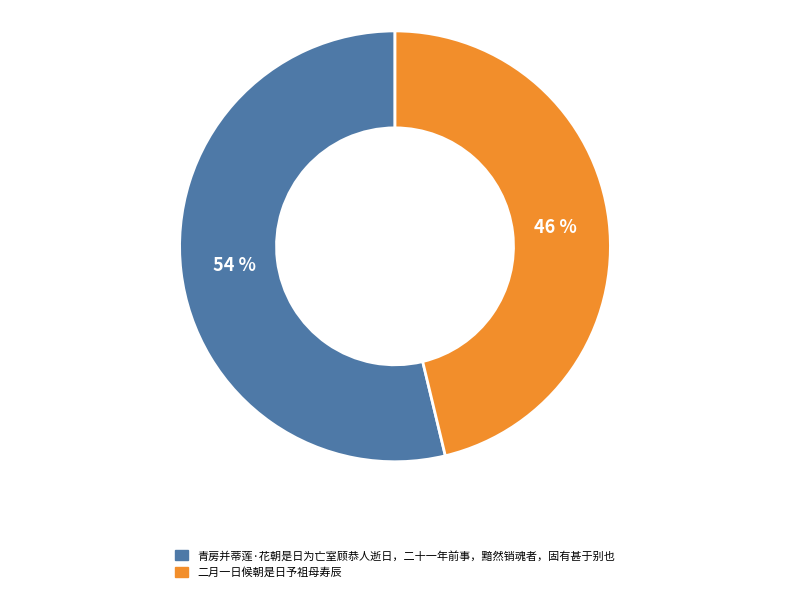

What percentage is the 二月一日候朝是日予祖母寿辰 slice, to the nearest percent?

46%